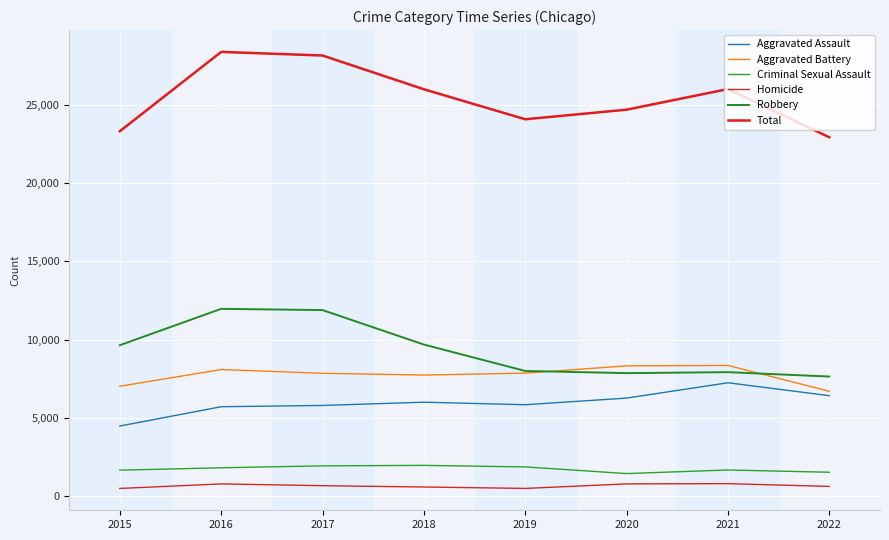

What is the minimum value for Aggravated Battery?

6698